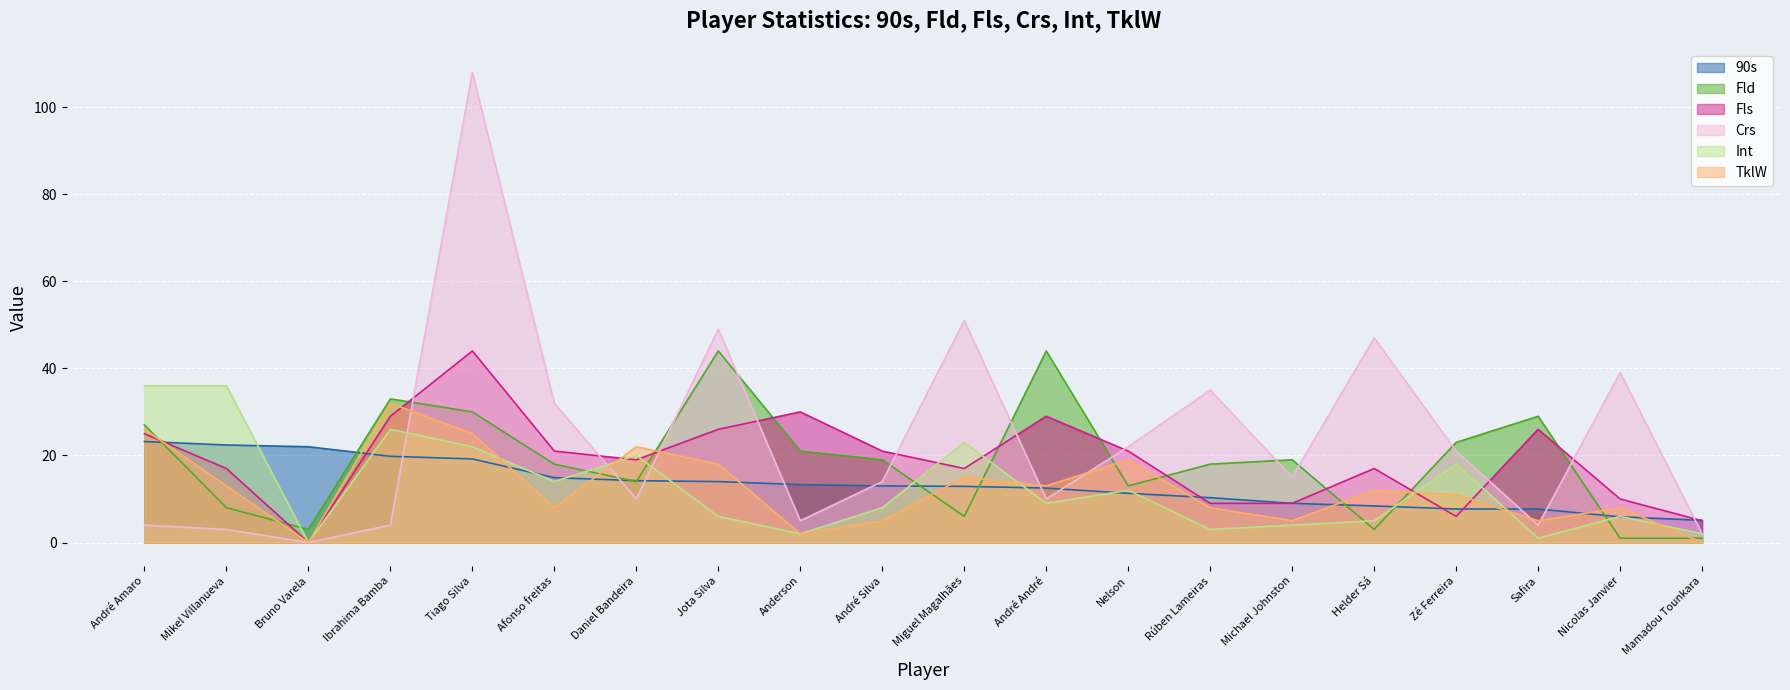

How many lines are shown in the chart?

6